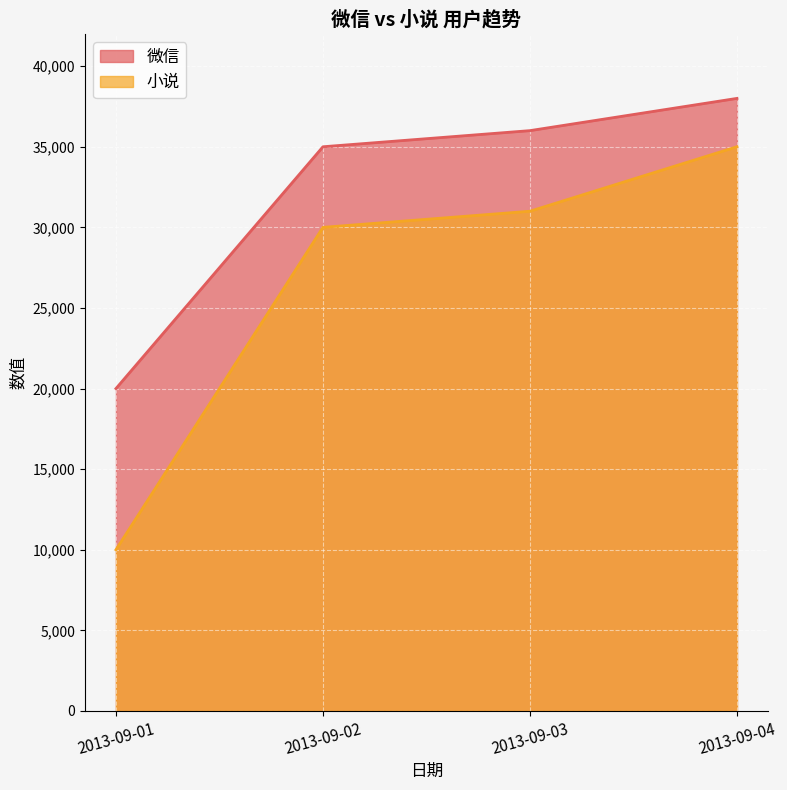

Between 2013-09-03 and 2013-09-02, which is larger?

2013-09-03